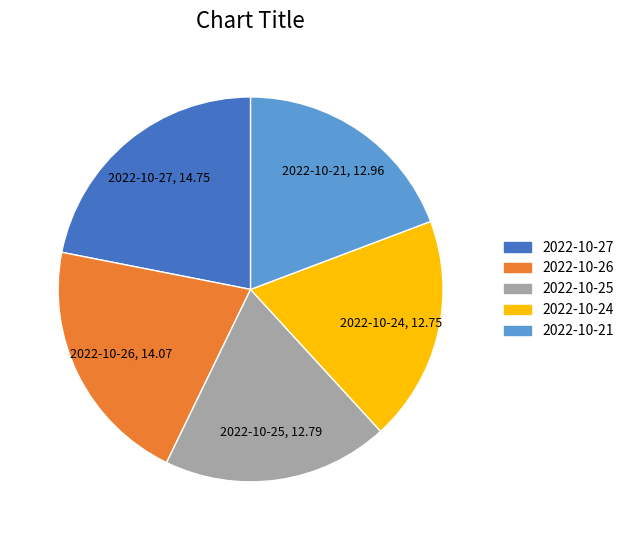

Approximately how many times larger is the value at 2022-10-26 compared to 2022-10-21?

1.1